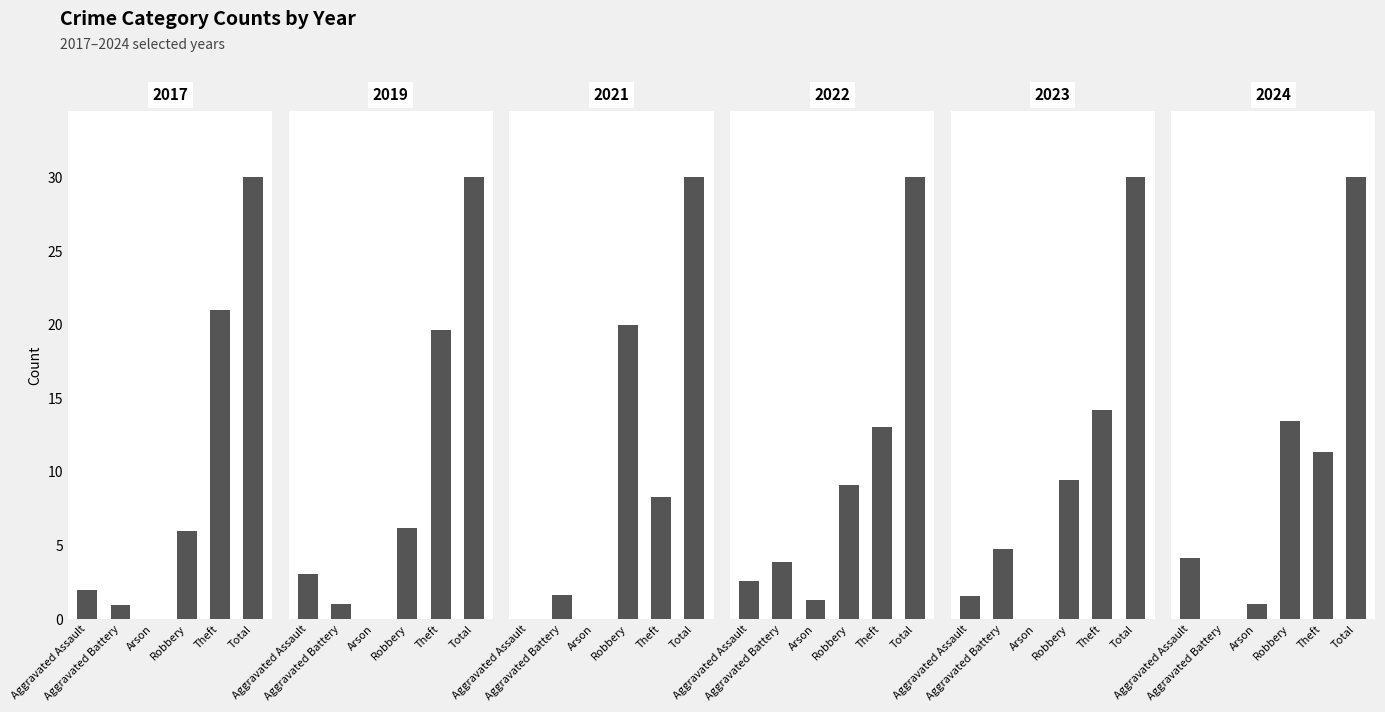

At which category is the sum across all series the highest?

Total